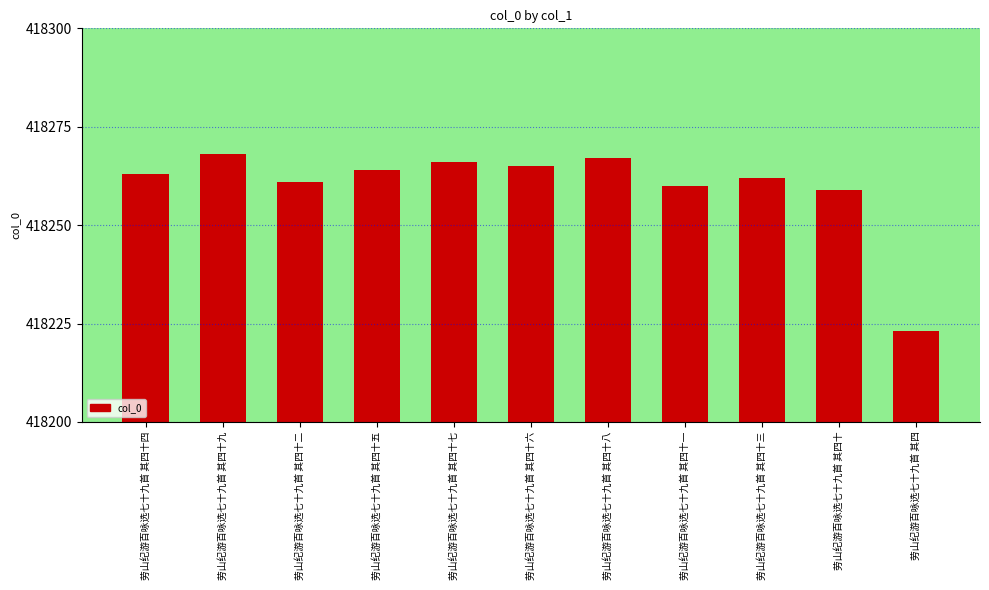

True or false: the data shows 656461 at 劳山纪游百咏选七十九首 其四十四.

False